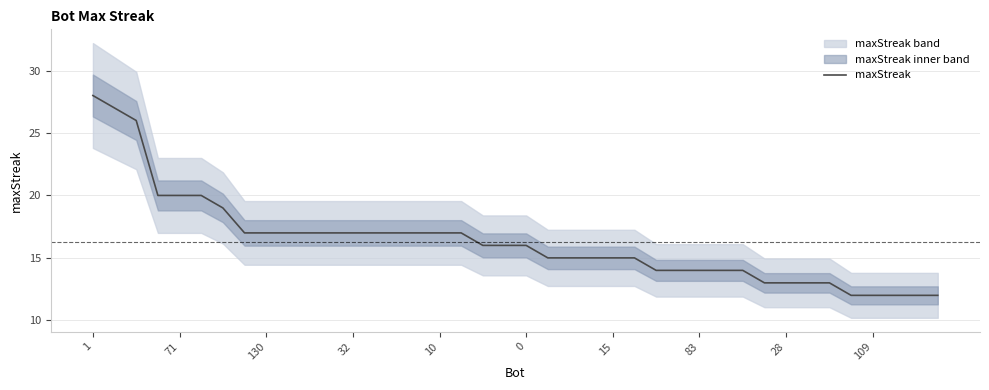

What is the sum of the values at 27 and 83?

31